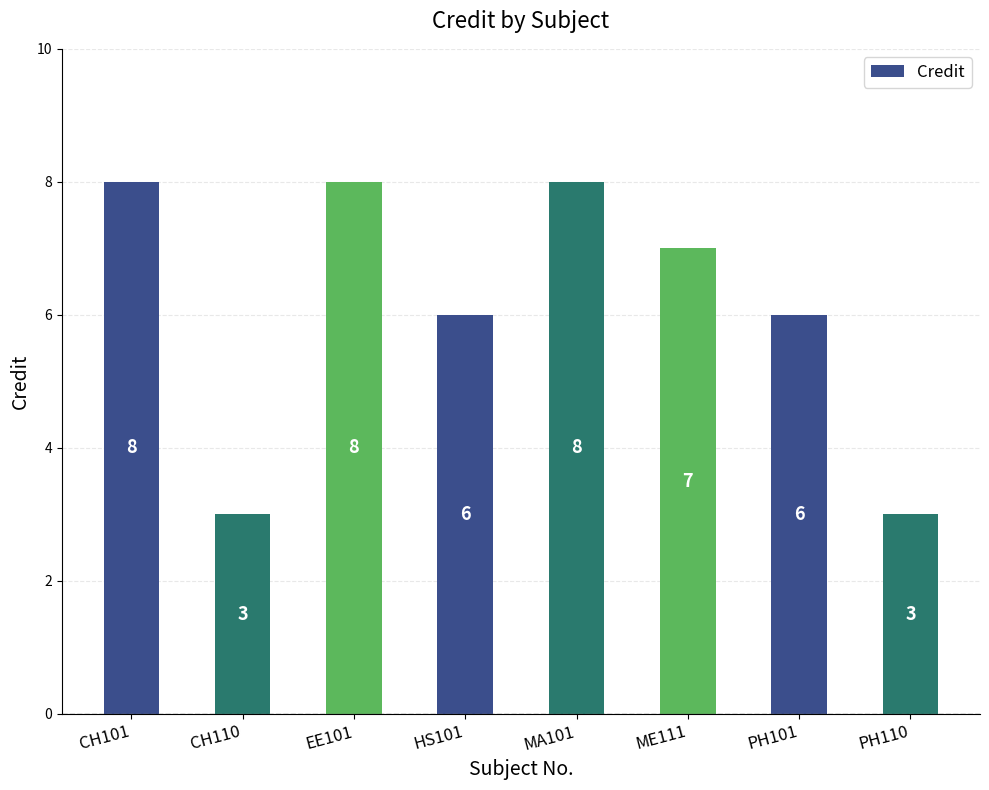

How many categories are shown in the chart?

8